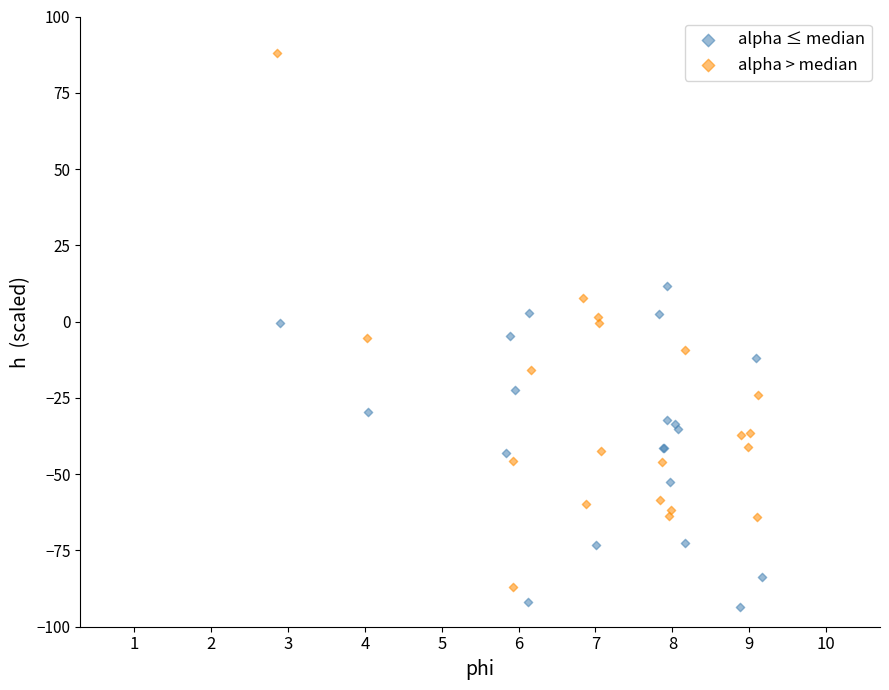

Which series contains the highest Y value?

alpha > median